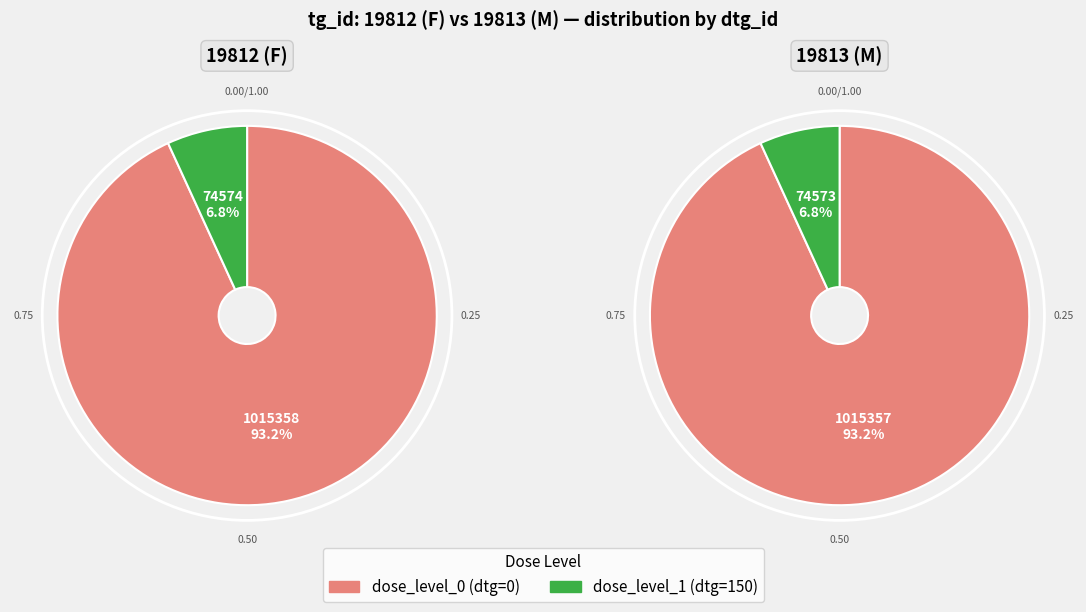

Which category has the smallest portion of the pie?

dose_level_1